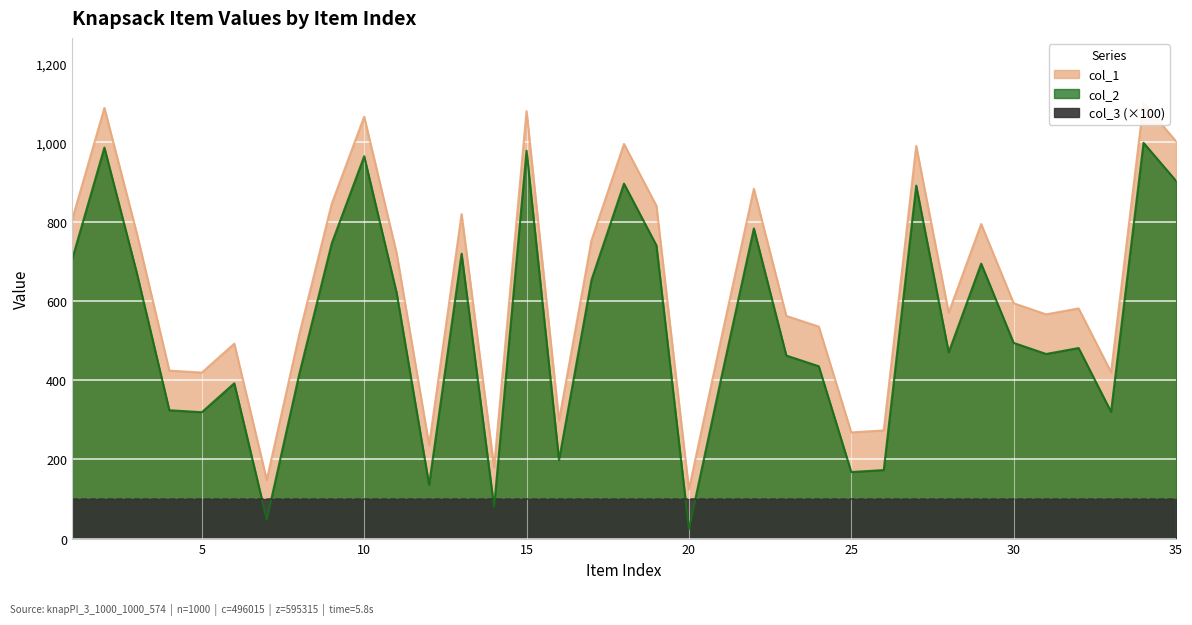

Reading left to right, extract all data points from this chart.

col_1: 803	1087	770	424	419	492	148	515	845	1065	720	236	819	180	1079	298	753	996	840	124	507	883	562	535	268	273	991	570	794	594	566	581	420	1099	1003
col_2: 703	987	670	324	319	392	48	415	745	965	620	136	719	80	979	198	653	896	740	24	407	783	462	435	168	173	891	470	694	494	466	481	320	999	903